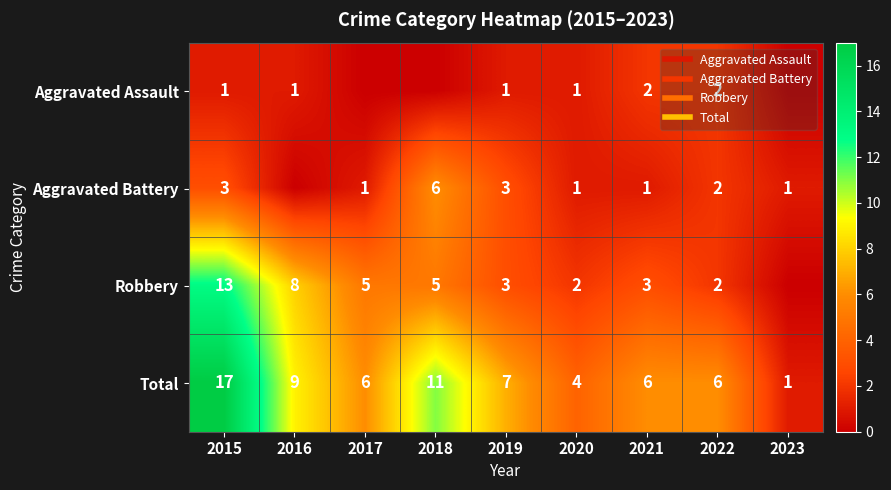

At 2019, list the series in order from largest to smallest.

Total, Aggravated Battery, Robbery, Aggravated Assault